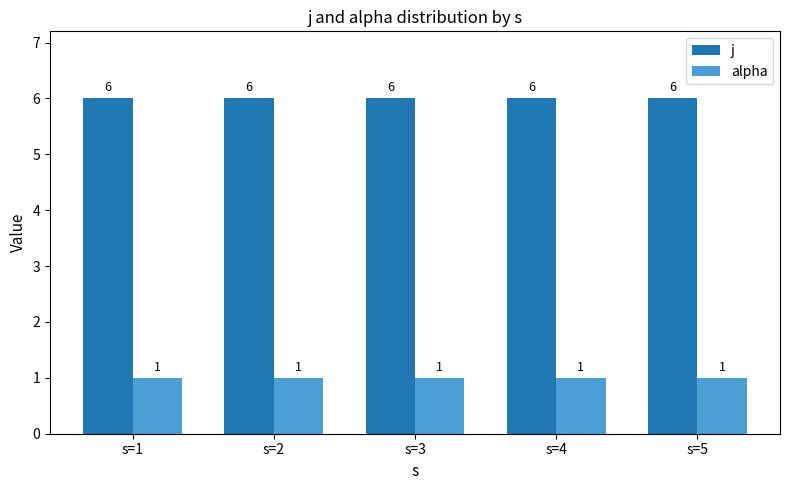

How many bars are there in each group?

2